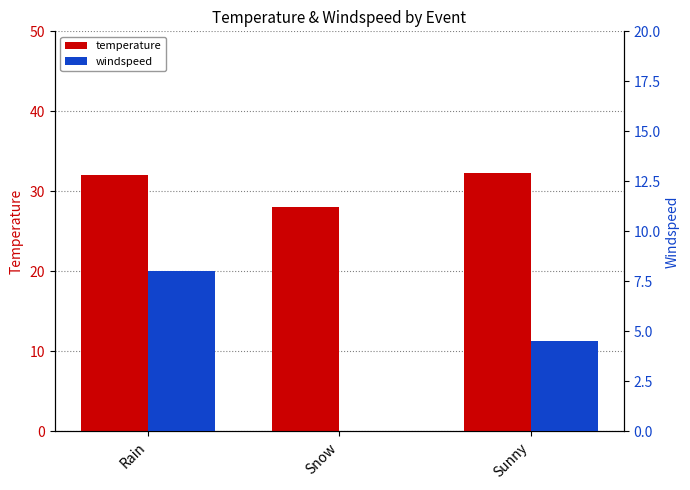

How many values in windspeed are above zero?

2